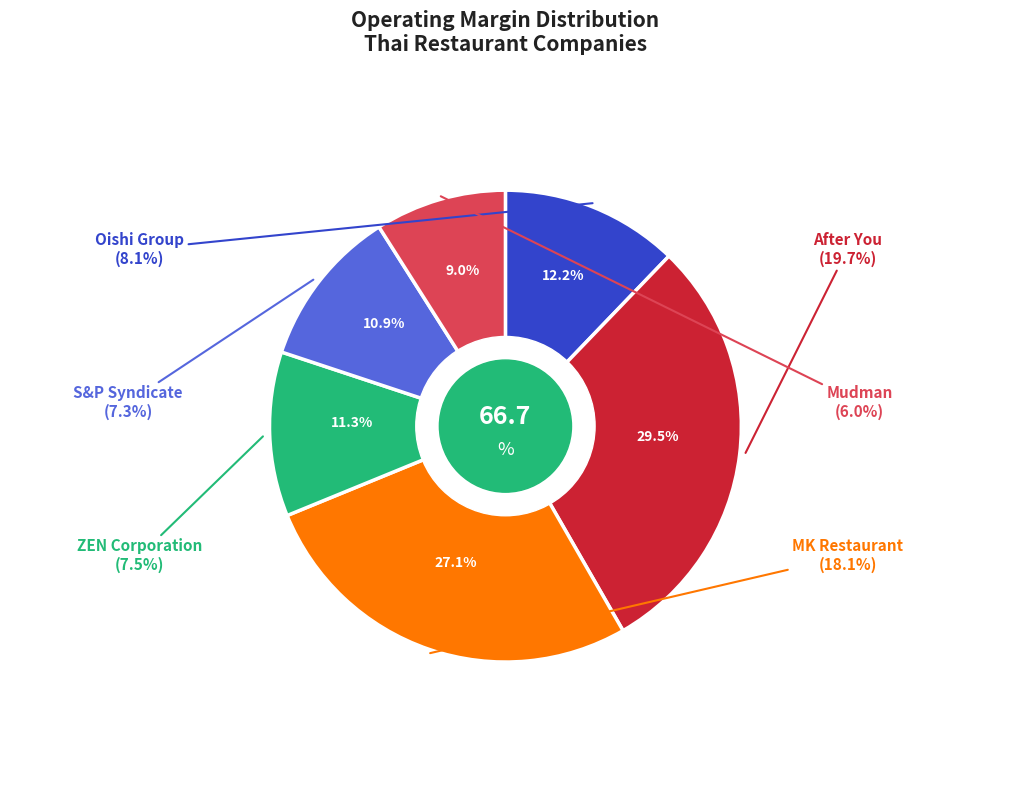

Which has a higher value, S&P Syndicate or Mudman?

S&P Syndicate